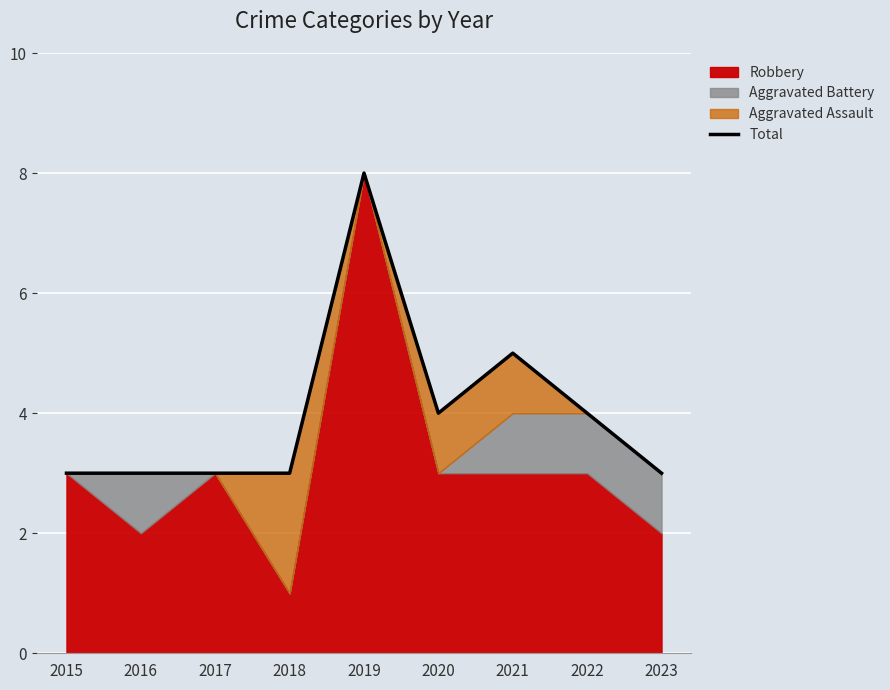

How many lines are shown in the chart?

1